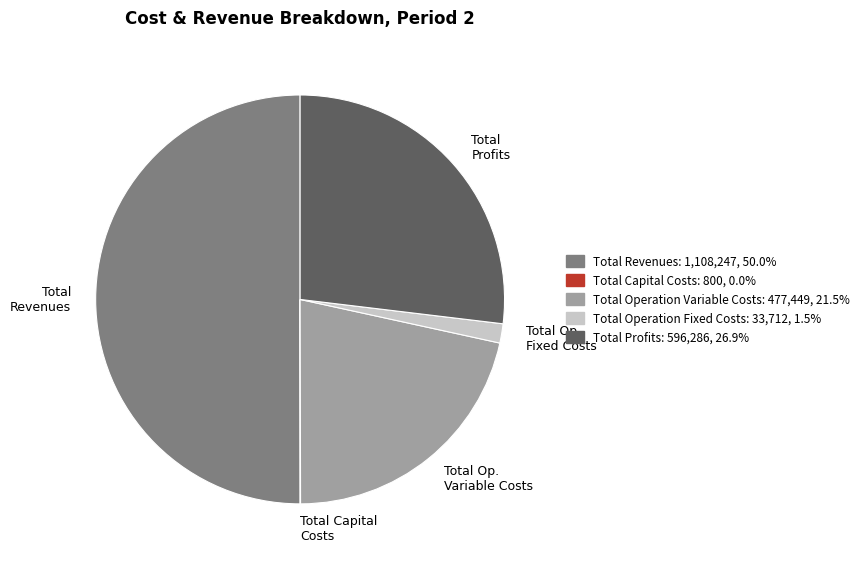

Which category has the biggest portion of the pie?

Total Revenues